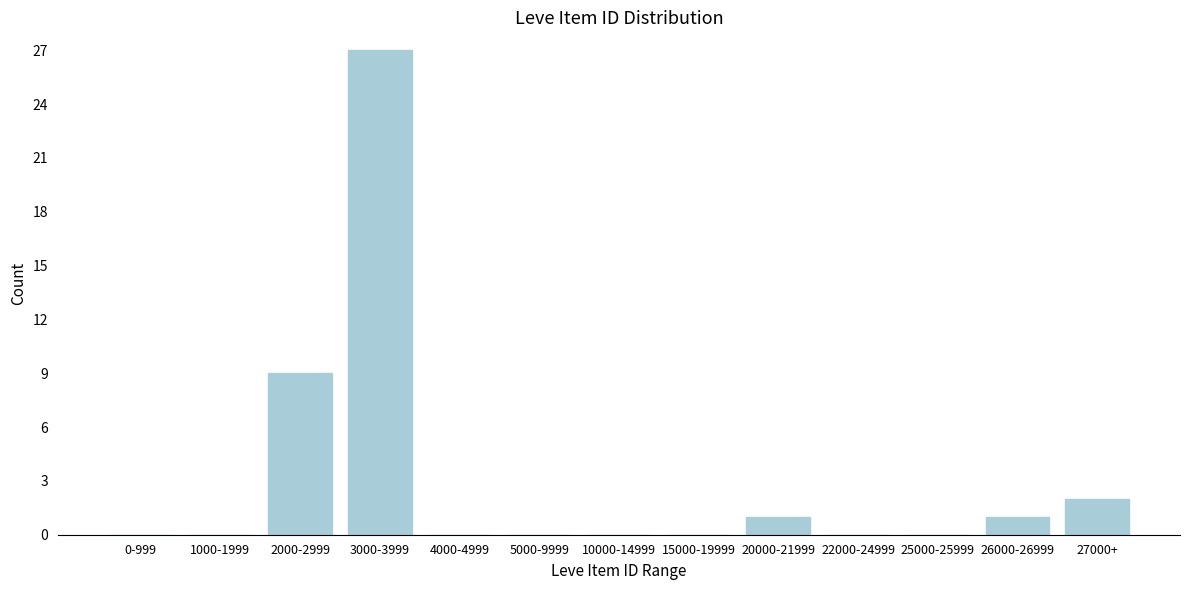

Reading left to right, what are all the values shown in this chart?

0-999=0	1000-1999=0	2000-2999=9	3000-3999=27	4000-4999=0	5000-9999=0	10000-14999=0	15000-19999=0	20000-21999=1	22000-24999=0	25000-25999=0	26000-26999=1	27000+=2